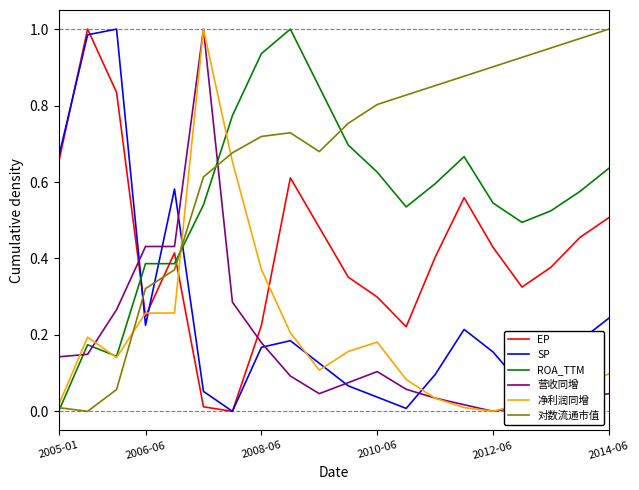

Which series has the largest total across all categories?

对数流通市值